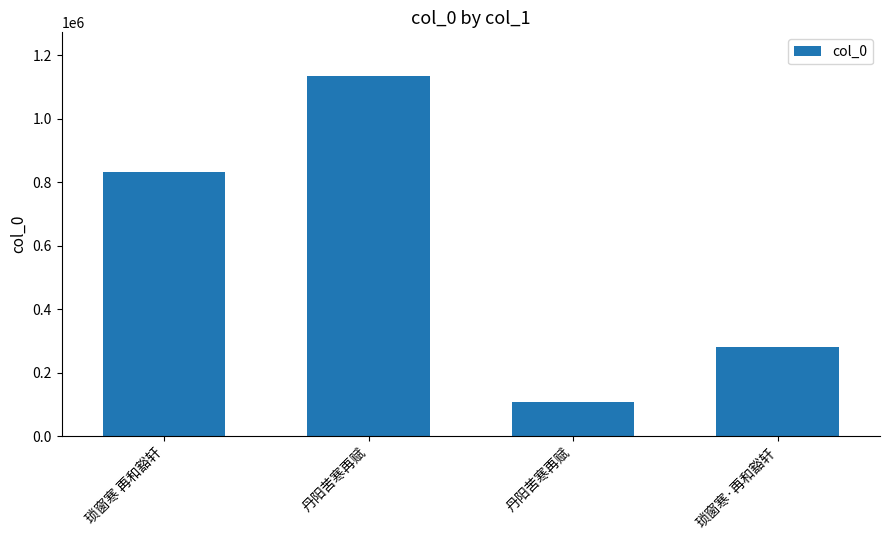

The chart shows a value of 428481 at 琐窗寒 再和豁轩. True or false?

False